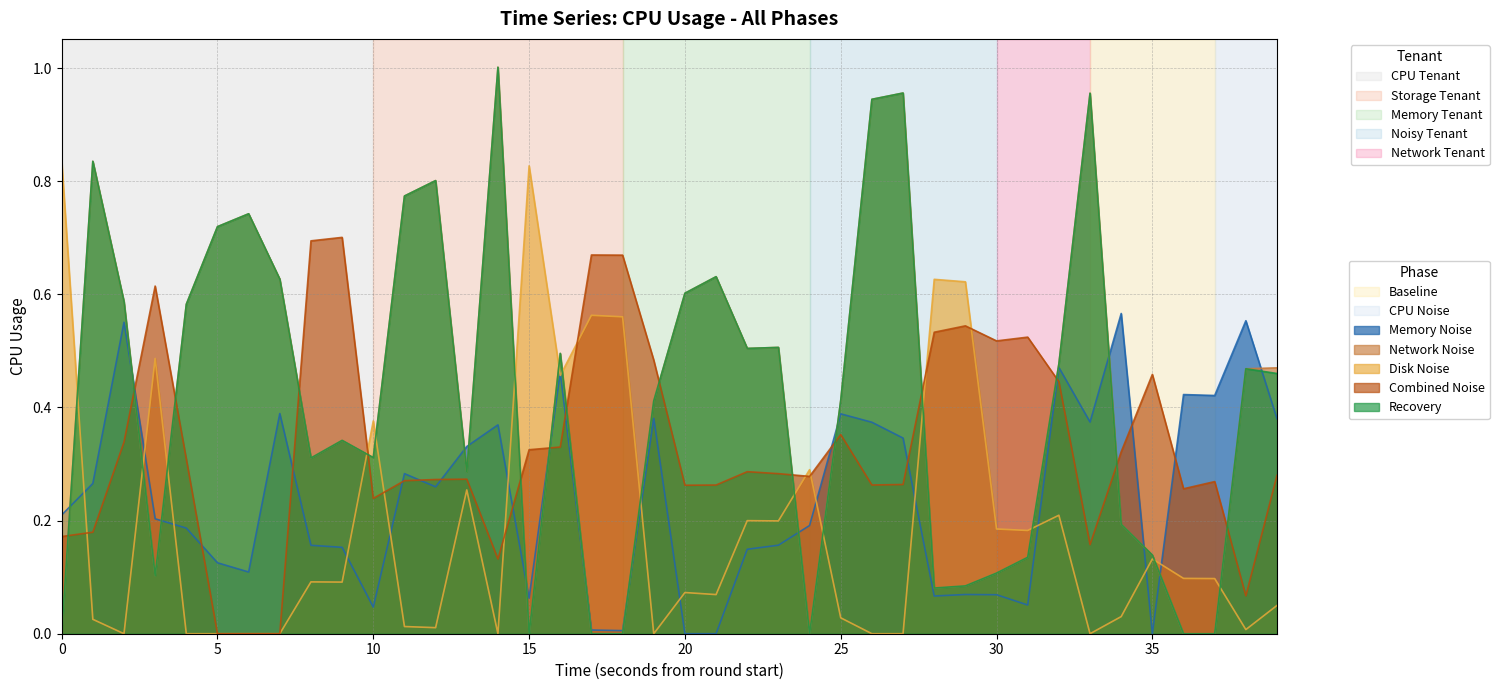

Between 18 and 39, which series saw the biggest shift?

col_1